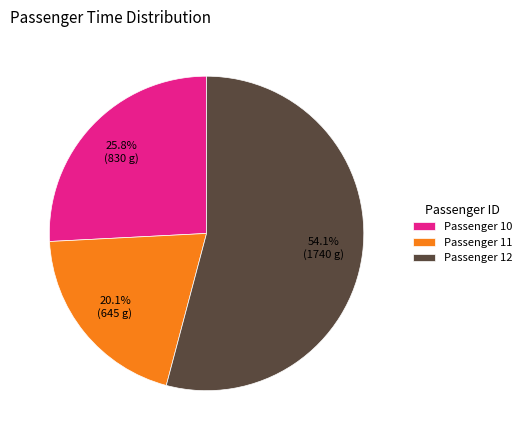

Is the sum of Passenger 12 and Passenger 11 greater than half?

Yes